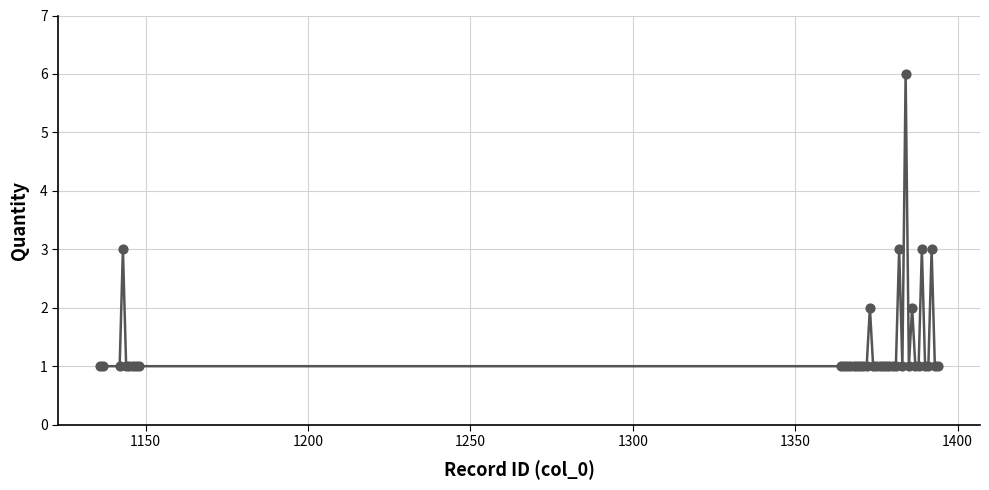

What is the maximum value shown in the chart?

6